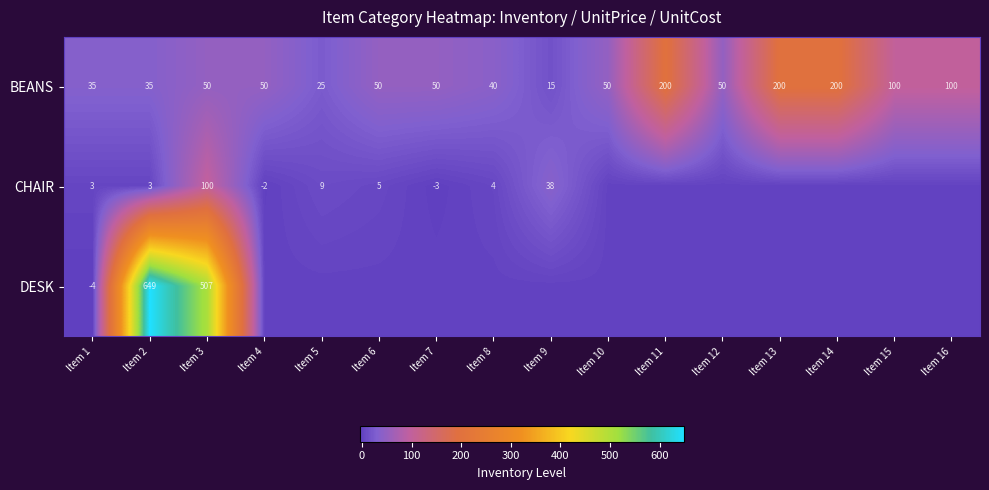

What is the difference between the maximum and minimum values in the BEANS series?

185